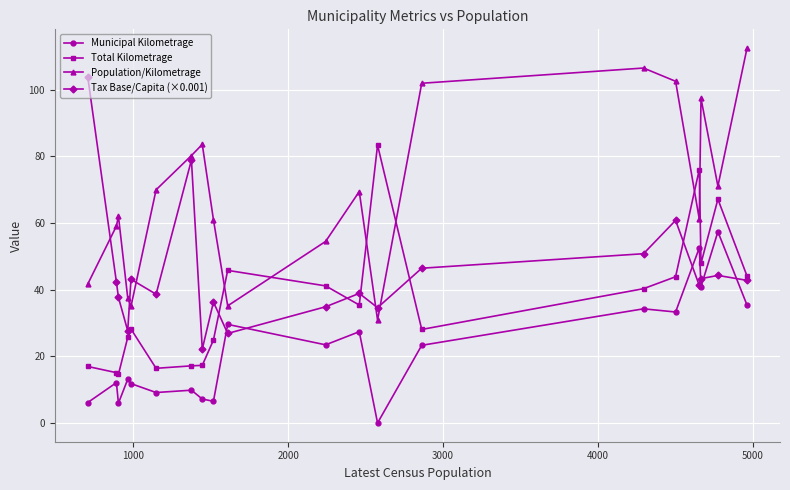

What is the value of the Tax Base/Capita (×0.001) point at the 12th from the left?

38.9